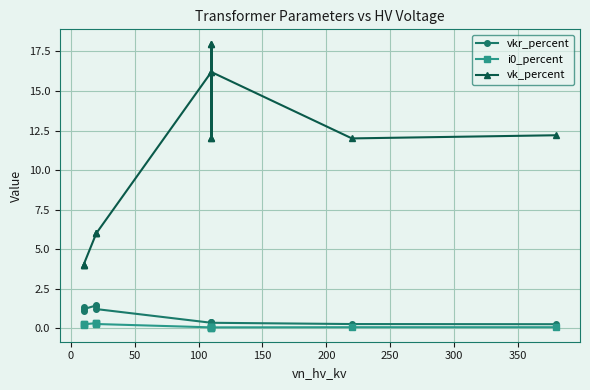

Does the chart display data point markers on the line(s)?

Yes